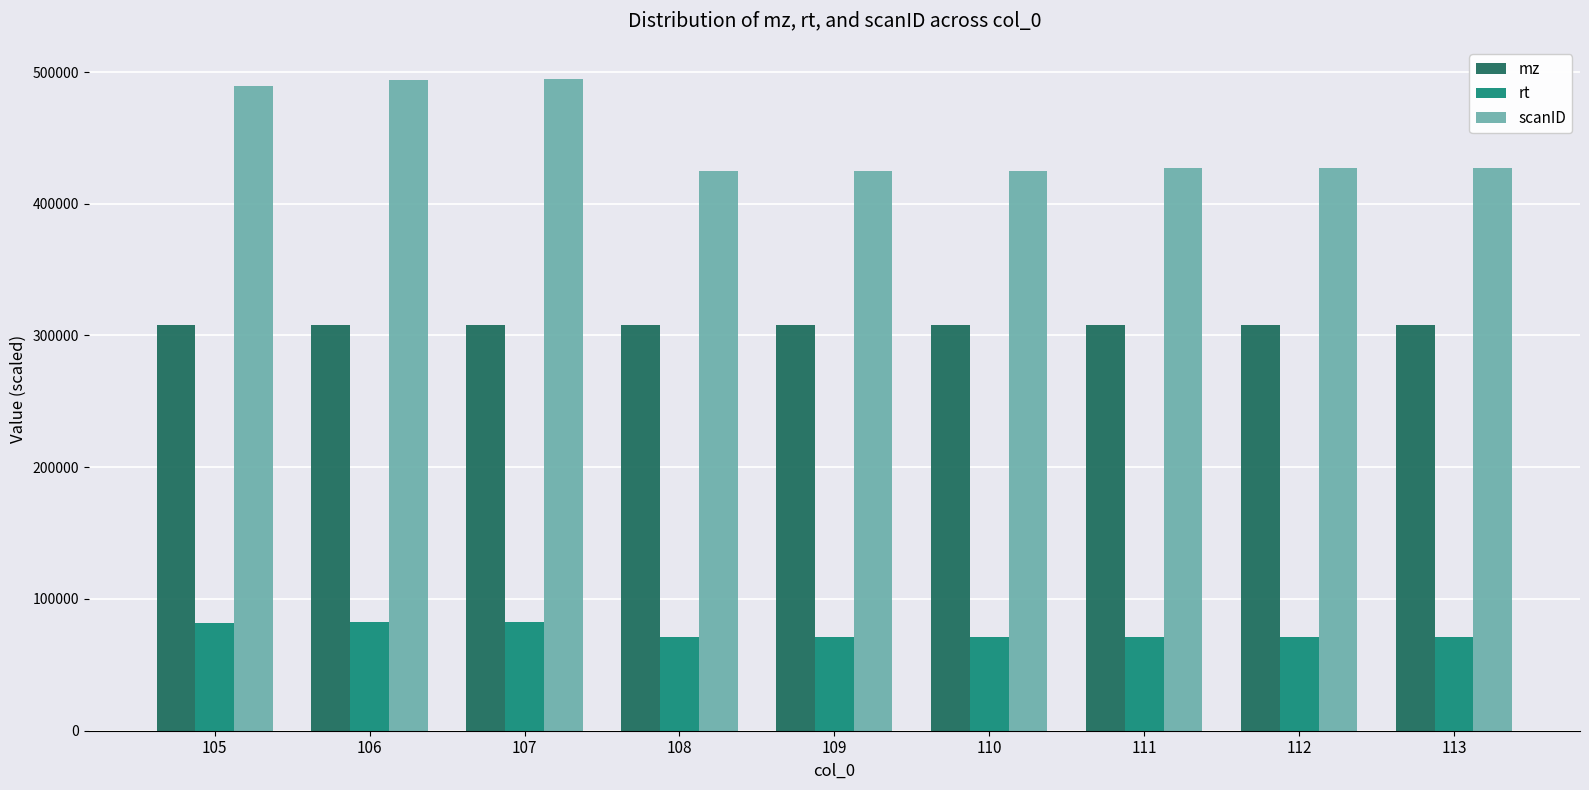

How many groups of bars are there?

9